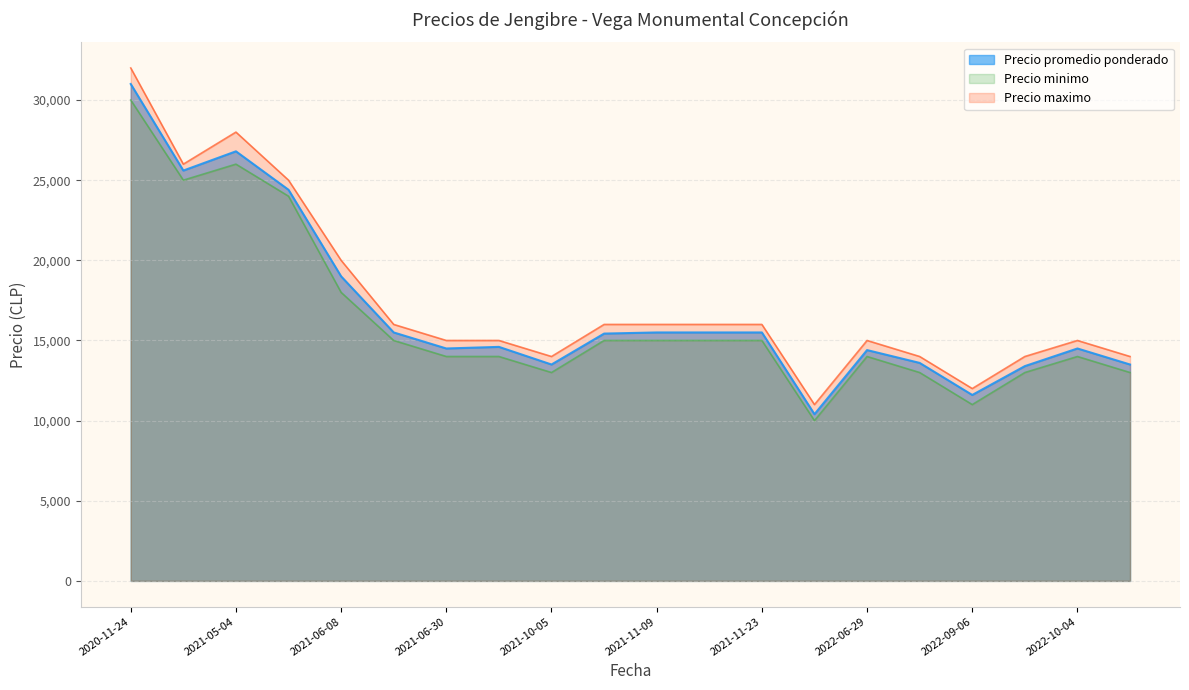

True or false: Precio promedio ponderado has a value of 15500 at 2021-06-15.

True